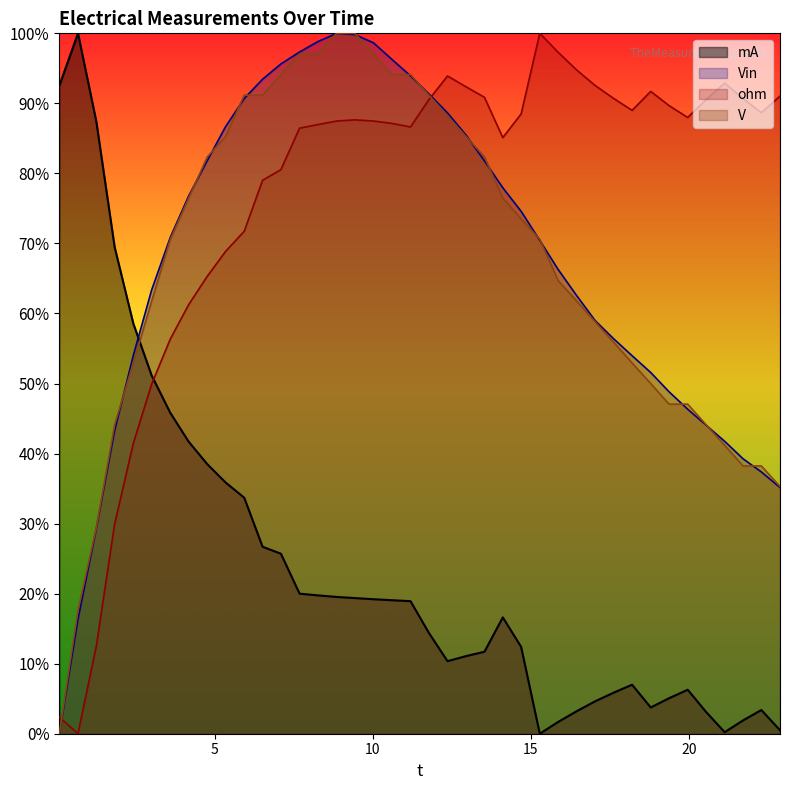

Reading right to left, transcribe all the data shown in this chart.

mA: 22.88=0.5	22.29=3.4	21.71=1.9	21.13=0.2	20.54=3.1	19.96=6.3	19.37=5.1	18.79=3.7	18.2=7.0	17.62=5.9	17.03=4.6	16.45=3.2	15.86=1.7	15.28=0.0	14.69=12.4	14.11=16.6	13.53=11.7	12.94=11.1	12.36=10.4	11.77=14.4	11.19=18.9	10.6=19.1	10.02=19.2	9.43=19.4	8.85=19.5	8.26=19.8	7.68=20.0	7.09=25.7	6.51=26.7	5.93=33.7	5.34=35.9	4.76=38.5	4.17=41.7	3.59=45.8	3.0=51.2	2.42=58.6	1.83=69.5	1.25=87.4	0.67=100.0	0.08=92.5
Vin: 22.88=35.2	22.29=37.4	21.71=39.3	21.13=41.7	20.54=44.1	19.96=46.3	19.37=48.8	18.79=51.6	18.2=54.0	17.62=56.4	17.03=59.0	16.45=62.5	15.86=66.3	15.28=70.4	14.69=74.6	14.11=77.9	13.53=81.8	12.94=85.5	12.36=88.6	11.77=91.4	11.19=93.9	10.6=96.3	10.02=98.6	9.43=99.8	8.85=100.0	8.26=98.8	7.68=97.3	7.09=95.6	6.51=93.4	5.93=90.7	5.34=86.7	4.76=81.8	4.17=76.8	3.59=70.9	3.0=63.4	2.42=54.0	1.83=43.3	1.25=29.3	0.67=16.4	0.08=0.0
ohm: 22.88=91.0	22.29=88.7	21.71=90.7	21.13=92.9	20.54=90.5	19.96=88.0	19.37=89.7	18.79=91.7	18.2=89.0	17.62=90.7	17.03=92.6	16.45=94.8	15.86=97.3	15.28=100.0	14.69=88.5	14.11=85.1	13.53=90.9	12.94=92.4	12.36=93.9	11.77=90.5	11.19=86.6	10.6=87.1	10.02=87.5	9.43=87.6	8.85=87.5	8.26=87.0	7.68=86.5	7.09=80.5	6.51=79.0	5.93=71.7	5.34=68.9	4.76=65.3	4.17=61.3	3.59=56.3	3.0=49.9	2.42=41.5	1.83=29.9	1.25=12.5	0.67=0.0	0.08=2.4
V: 22.88=35.3	22.29=38.2	21.71=38.2	21.13=41.2	20.54=44.1	19.96=47.1	19.37=47.1	18.79=50.0	18.2=52.9	17.62=55.9	17.03=58.8	16.45=61.8	15.86=64.7	15.28=70.6	14.69=73.5	14.11=76.5	13.53=82.4	12.94=85.3	12.36=88.2	11.77=91.2	11.19=94.1	10.6=94.1	10.02=97.1	9.43=100.0	8.85=100.0	8.26=97.1	7.68=97.1	7.09=94.1	6.51=91.2	5.93=91.2	5.34=85.3	4.76=82.4	4.17=76.5	3.59=70.6	3.0=61.8	2.42=52.9	1.83=44.1	1.25=29.4	0.67=17.6	0.08=0.0